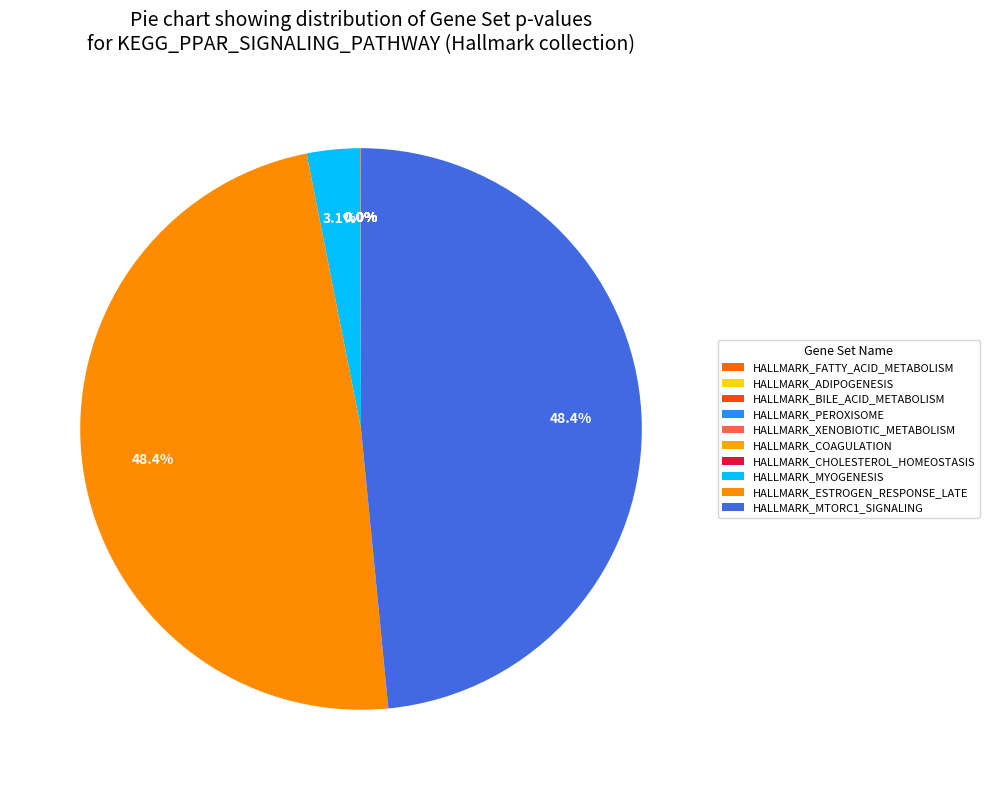

To the nearest percent, what percentage of the pie is HALLMARK_ESTROGEN_RESPONSE_LATE?

48%